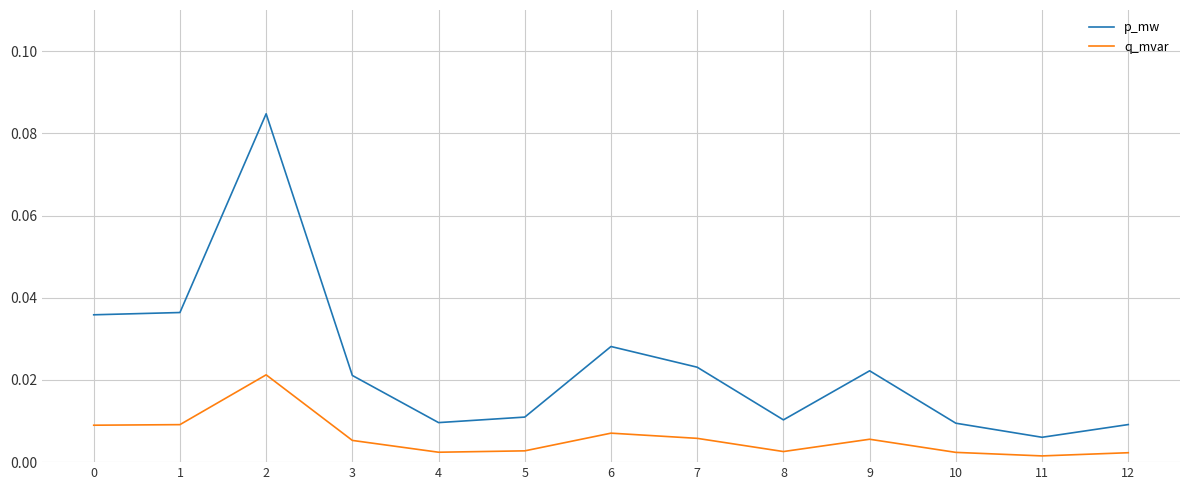

At which category does q_mvar reach its first local peak?

2